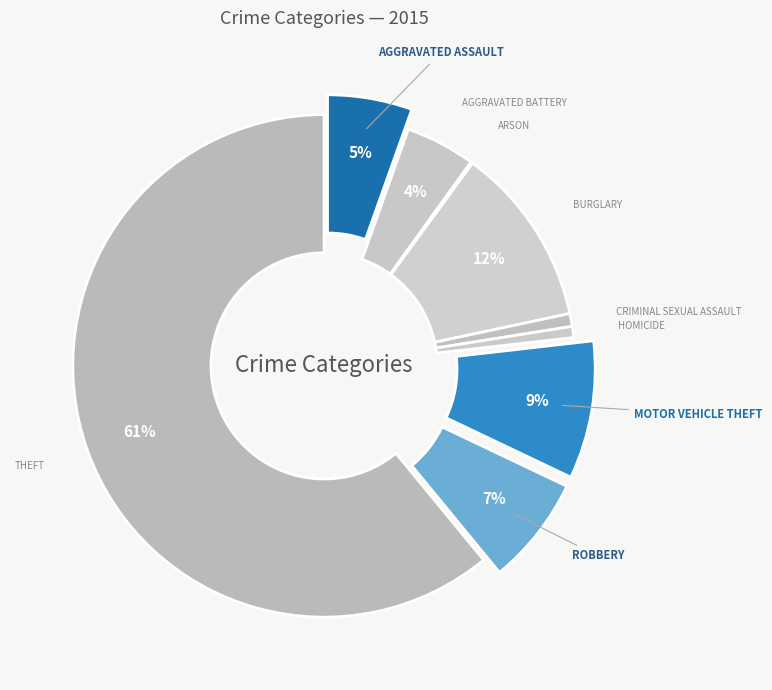

Which category accounts for the majority?

Theft